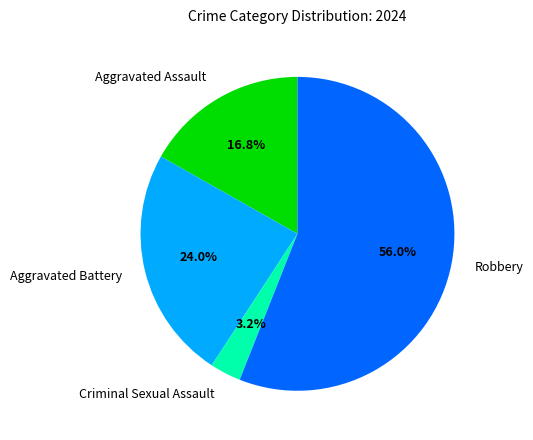

To the nearest percent, what is the average slice percentage?

25%